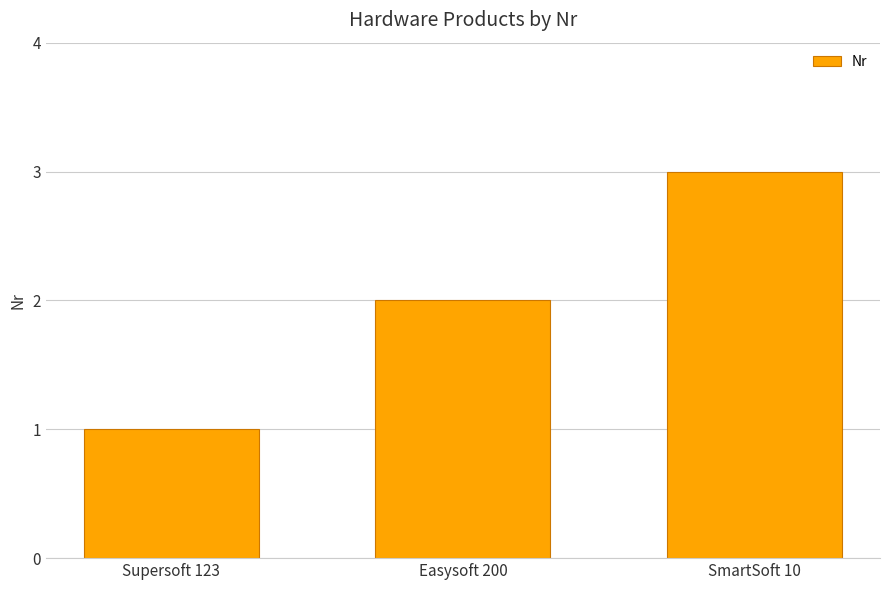

What is the change in value from Easysoft 200 to SmartSoft 10?

+1